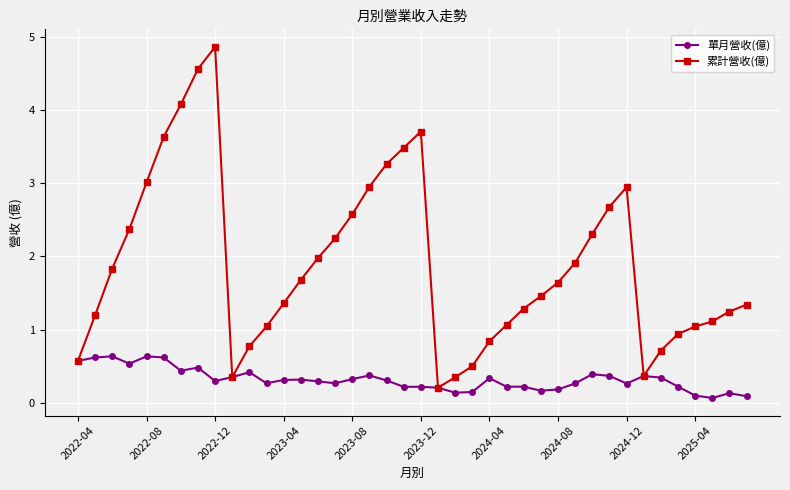

What is the sum of all 單月營收(億) values?

12.9